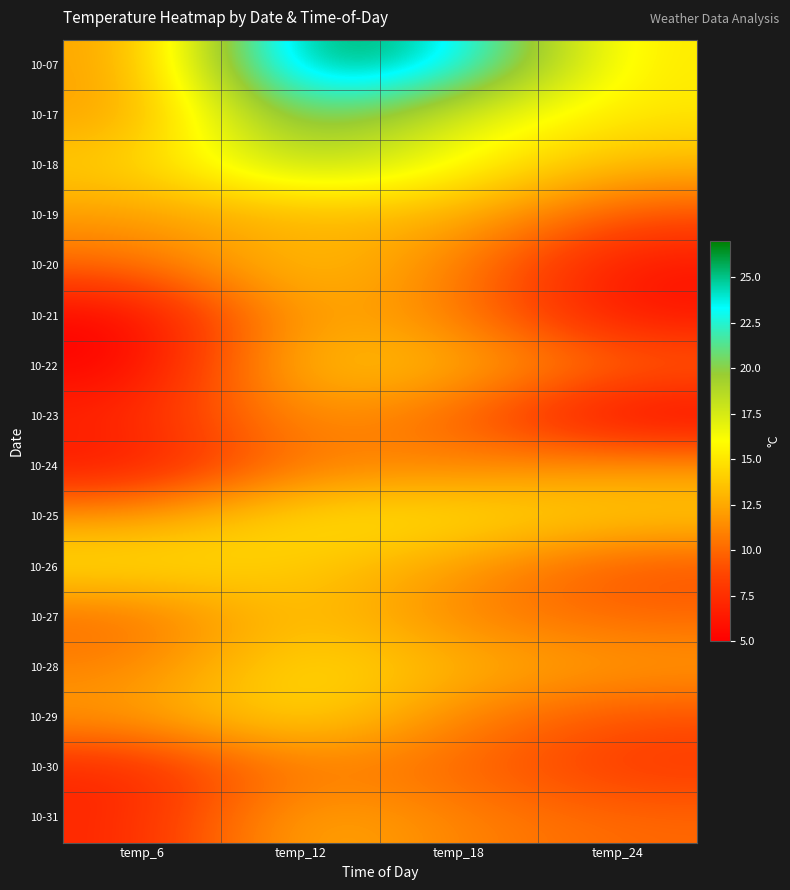

Between temp_18 and temp_24, which series saw the biggest shift?

10-07